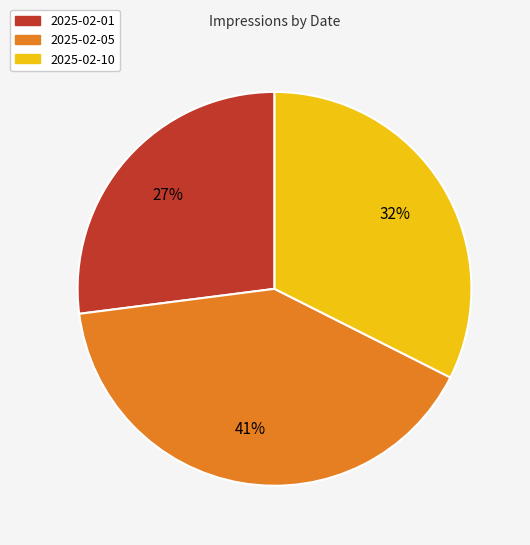

Does 2025-02-05 represent more than half of the total?

No